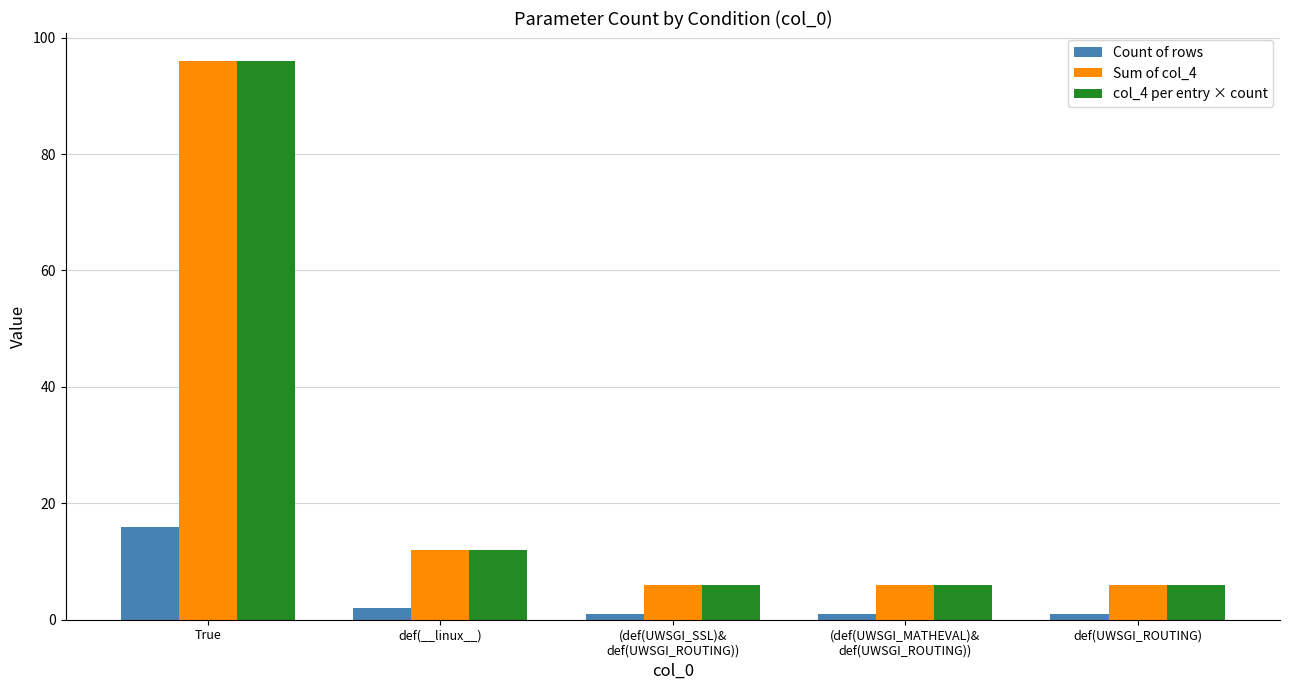

What is the total value across all series at True?

208